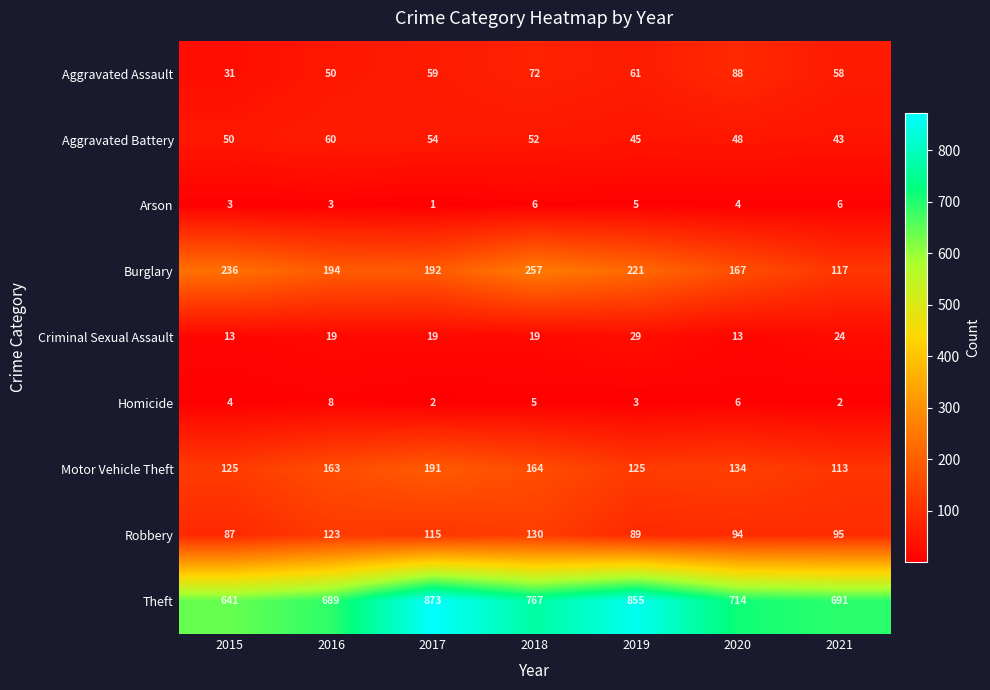

What is the difference between the Aggravated Battery values at 2017 and 2021?

11